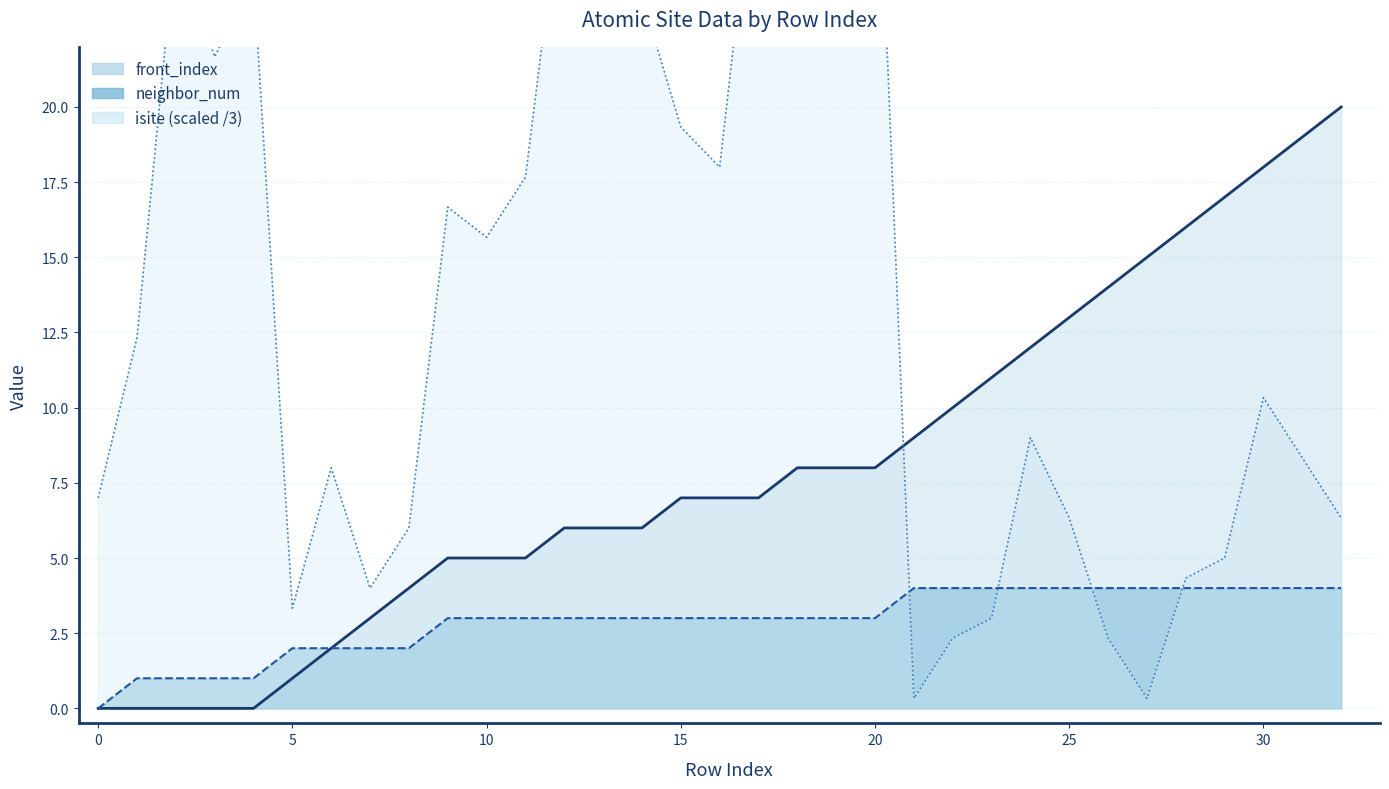

Rank the series by their average value, from lowest to highest.

neighbor_num, front_index, isite